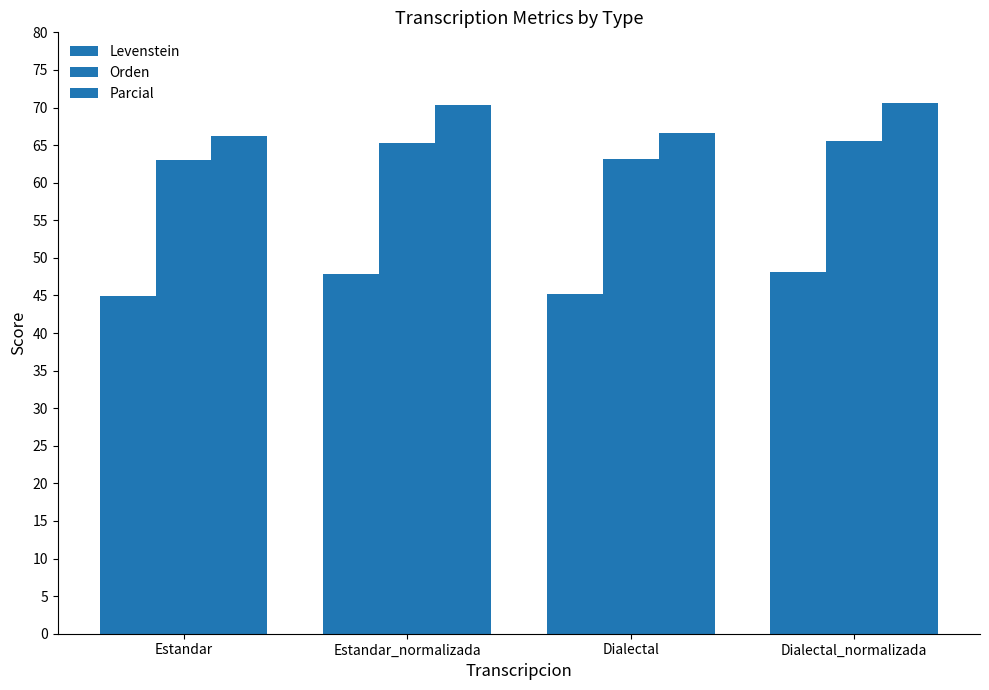

Reading left to right, list all the values displayed in this chart.

Levenstein: Estandar=44.9	Estandar_normalizada=47.8	Dialectal=45.2	Dialectal_normalizada=48.2
Orden: Estandar=63.0	Estandar_normalizada=65.3	Dialectal=63.2	Dialectal_normalizada=65.5
Parcial: Estandar=66.2	Estandar_normalizada=70.3	Dialectal=66.5	Dialectal_normalizada=70.6